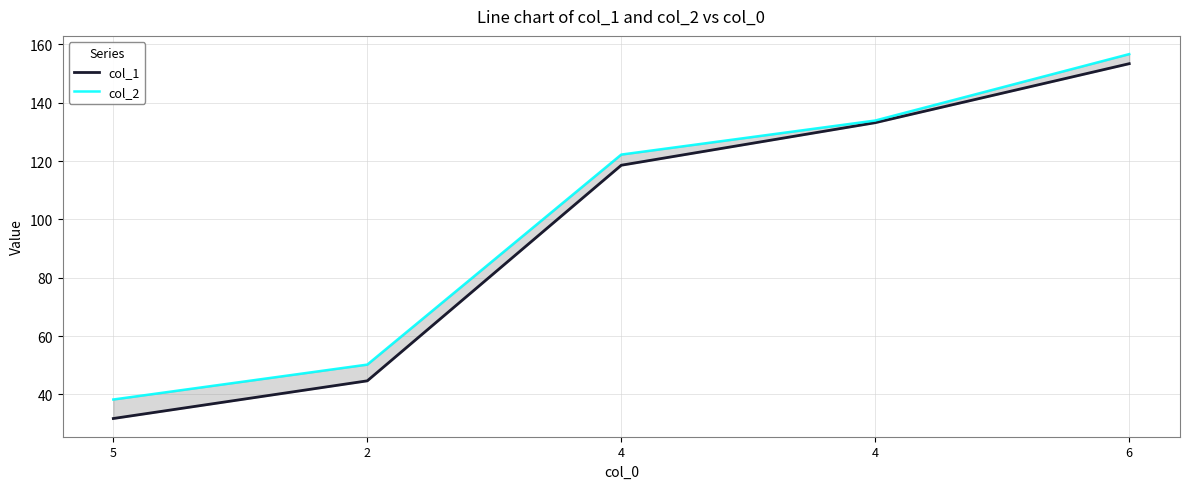

What is the label of the 3rd point from the right?

4